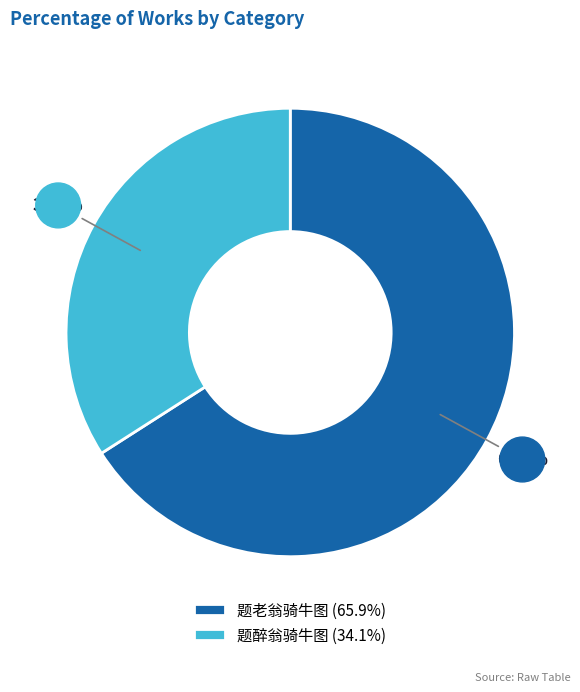

To the nearest percent, what is the combined percentage of 题老翁骑牛图 and 题醉翁骑牛图?

100%